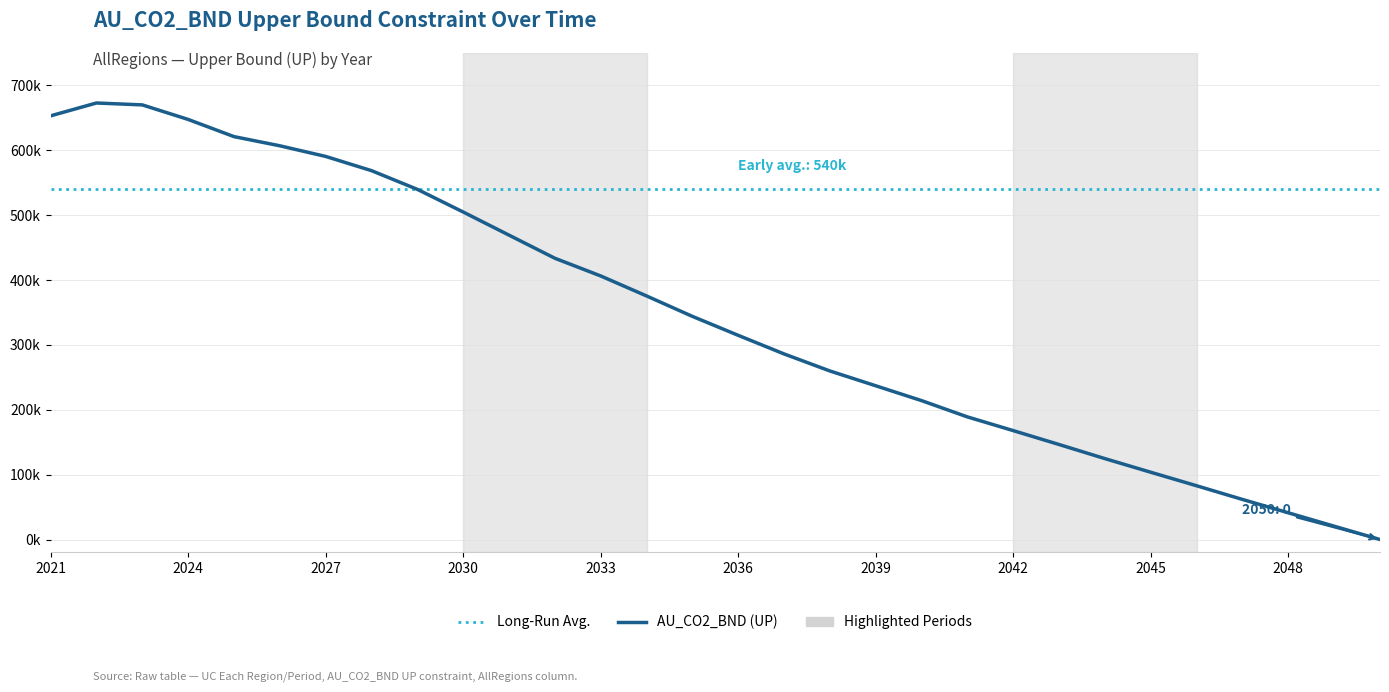

What is the sum of all values?

10353957.3